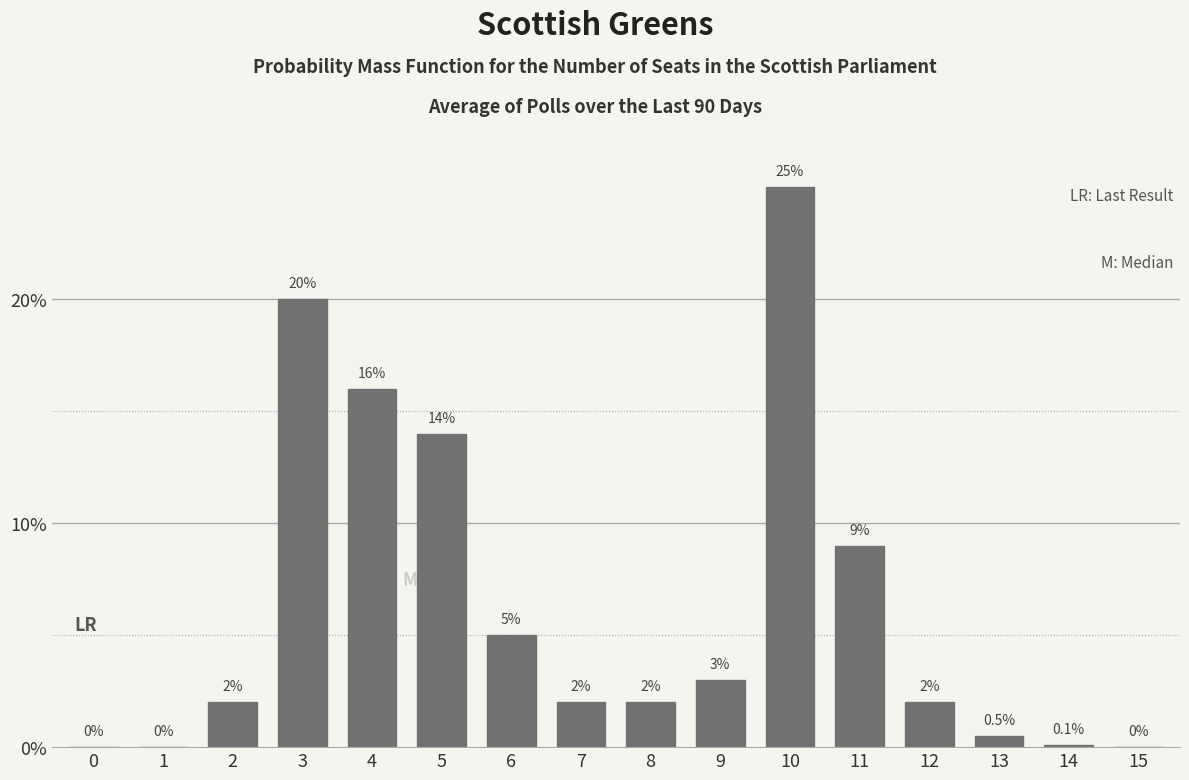

Reading left to right, extract all data points from this chart.

0=0.0	1=0.0	2=2.0	3=20.0	4=16.0	5=14.0	6=5.0	7=2.0	8=2.0	9=3.0	10=25.0	11=9.0	12=2.0	13=0.5	14=0.1	15=0.0